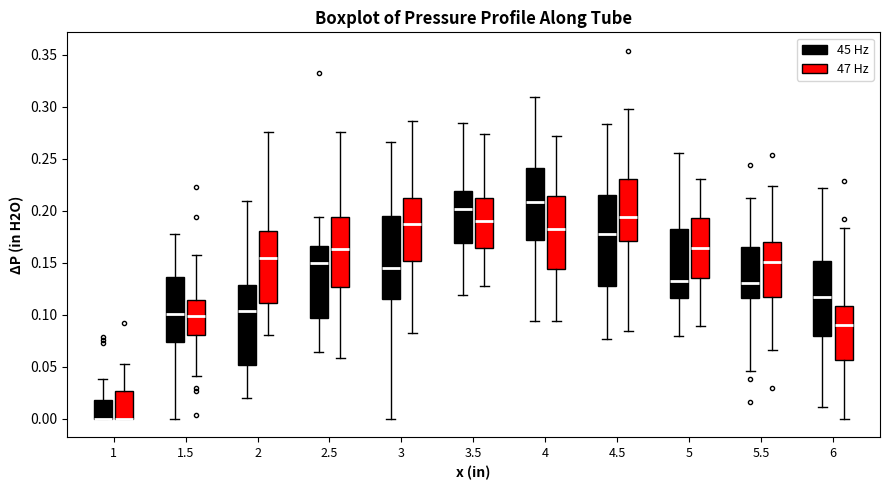

Reading left to right, read every box against the y-axis: the position of its median line, the range the box covers, and the ends of its whiskers. The values are not printed on the chart, so give them approximately, as read against the axis.

1 (45 Hz): median 0.000 (drawn on the box's lower edge), box 0.000 to 0.020, whiskers 0.000 to 0.040
1 (47 Hz): median 0.000 (drawn on the box's lower edge), box 0.000 to 0.025, whiskers 0.000 to 0.055
1.5 (45 Hz): median 0.100, box 0.075 to 0.135, whiskers 0.000 to 0.180
1.5 (47 Hz): median 0.100, box 0.080 to 0.115, whiskers 0.040 to 0.155
2 (45 Hz): median 0.105, box 0.050 to 0.130, whiskers 0.020 to 0.210
2 (47 Hz): median 0.155, box 0.110 to 0.180, whiskers 0.080 to 0.275
2.5 (45 Hz): median 0.150, box 0.095 to 0.165, whiskers 0.065 to 0.195
2.5 (47 Hz): median 0.165, box 0.125 to 0.195, whiskers 0.060 to 0.275
3 (45 Hz): median 0.145, box 0.115 to 0.195, whiskers 0.000 to 0.265
3 (47 Hz): median 0.190, box 0.150 to 0.215, whiskers 0.080 to 0.285
3.5 (45 Hz): median 0.200, box 0.170 to 0.220, whiskers 0.120 to 0.285
3.5 (47 Hz): median 0.190, box 0.165 to 0.210, whiskers 0.130 to 0.275
4 (45 Hz): median 0.210, box 0.170 to 0.240, whiskers 0.095 to 0.310
4 (47 Hz): median 0.185, box 0.145 to 0.215, whiskers 0.095 to 0.270
4.5 (45 Hz): median 0.180, box 0.130 to 0.215, whiskers 0.075 to 0.285
4.5 (47 Hz): median 0.195, box 0.170 to 0.230, whiskers 0.085 to 0.300
5 (45 Hz): median 0.135, box 0.115 to 0.185, whiskers 0.080 to 0.255
5 (47 Hz): median 0.165, box 0.135 to 0.195, whiskers 0.090 to 0.230
5.5 (45 Hz): median 0.130, box 0.115 to 0.165, whiskers 0.045 to 0.210
5.5 (47 Hz): median 0.150, box 0.115 to 0.170, whiskers 0.065 to 0.225
6 (45 Hz): median 0.115, box 0.080 to 0.150, whiskers 0.010 to 0.220
6 (47 Hz): median 0.090, box 0.055 to 0.110, whiskers 0.000 to 0.185